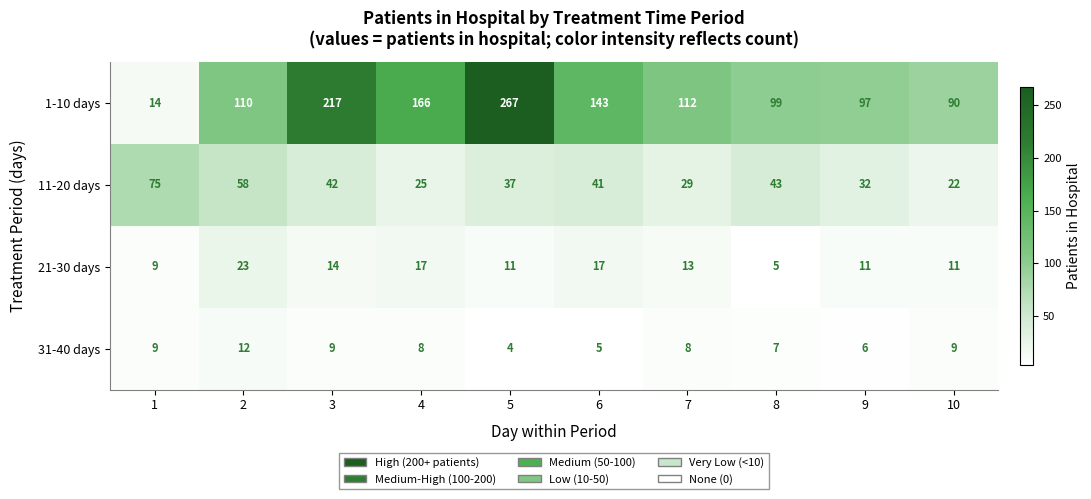

Which series has the largest total across all categories?

1-10 days